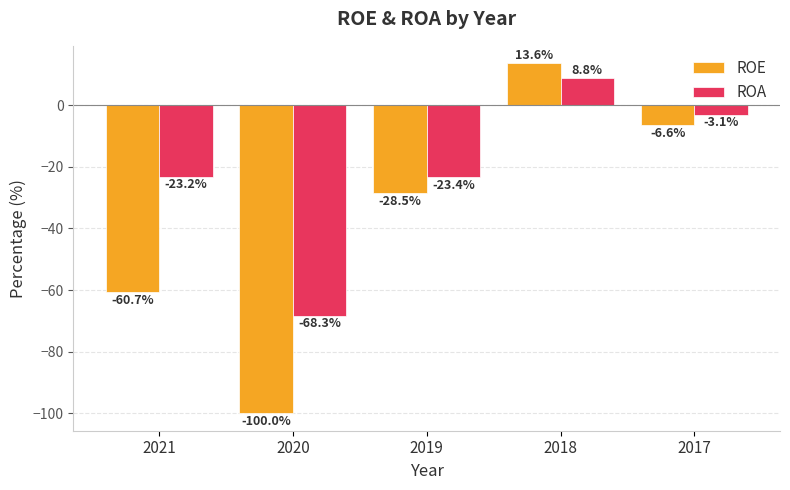

Rank the series by their maximum value, from highest to lowest.

ROE, ROA